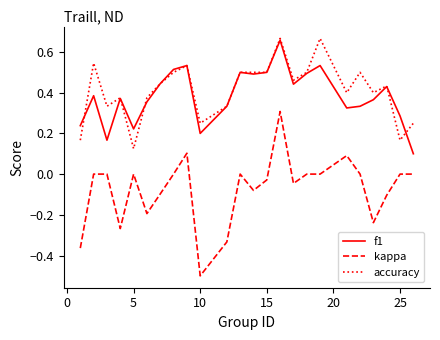

What is the minimum value shown in the chart?

-0.5